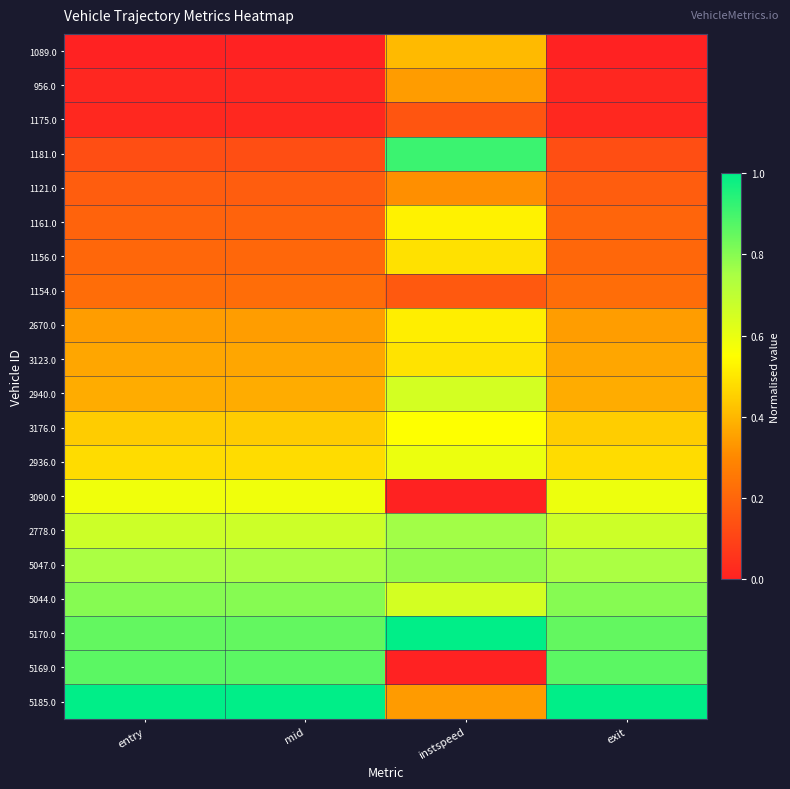

What is the difference between the highest and lowest values at exit?

1.0